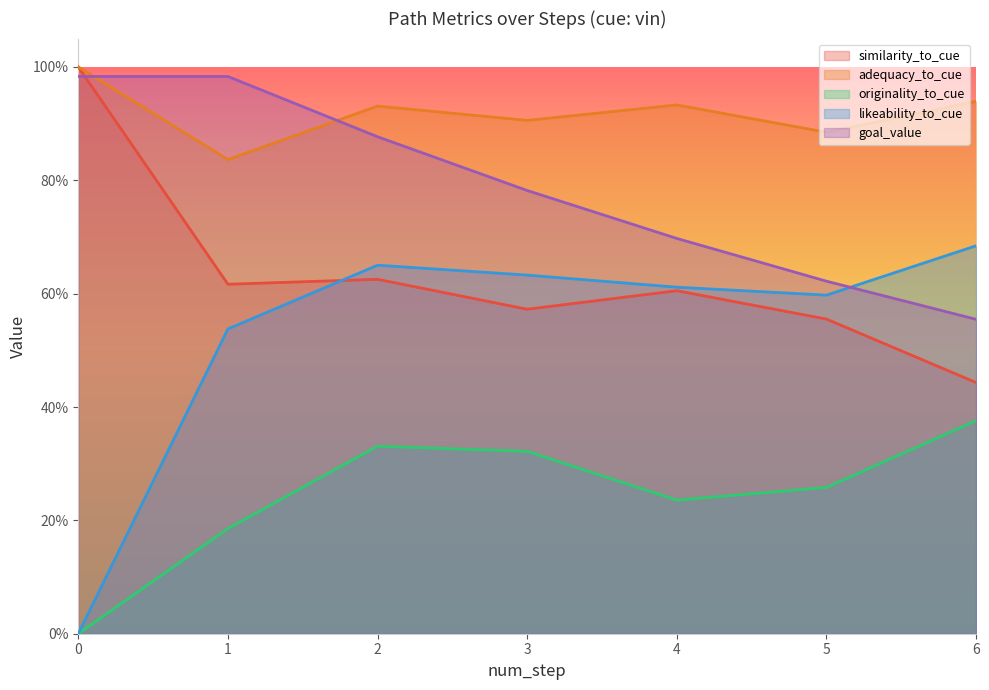

What are all the series names shown in the legend?

similarity_to_cue, adequacy_to_cue, originality_to_cue, likeability_to_cue, goal_value